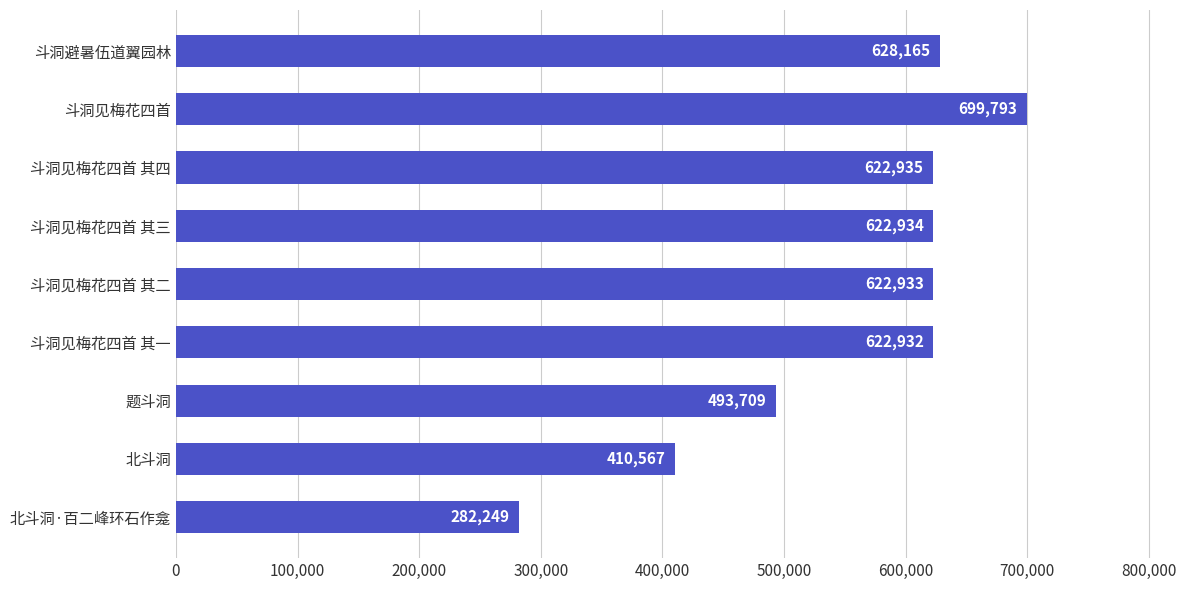

The value at 斗洞见梅花四首 is 699793. True or false?

True